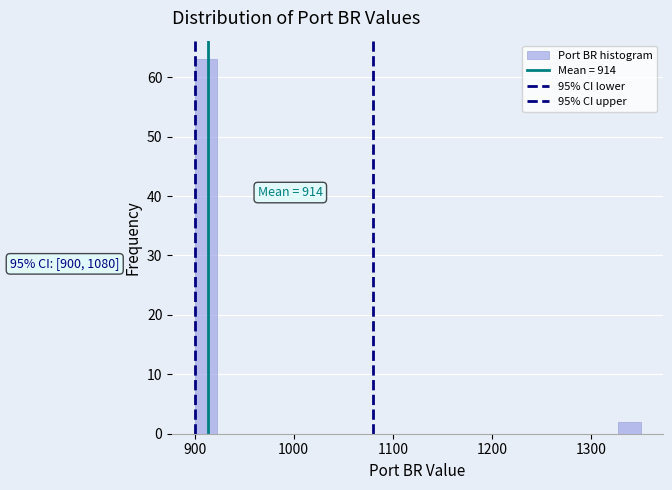

Read against the x-axis, roughly where is the centre of the tallest bar?

910